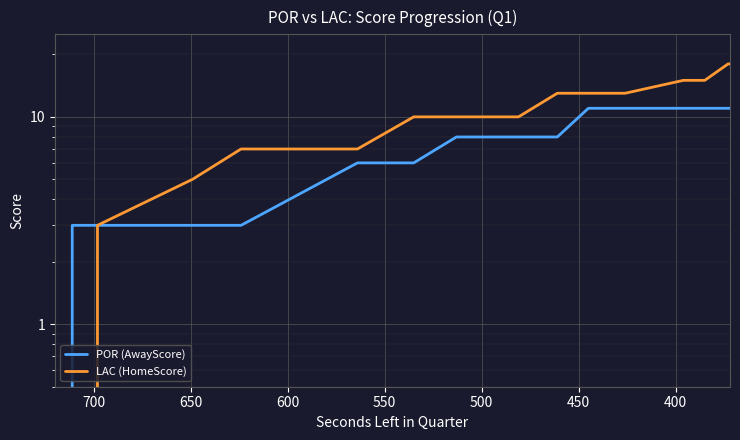

What is the sum of all POR (AwayScore) values?

147